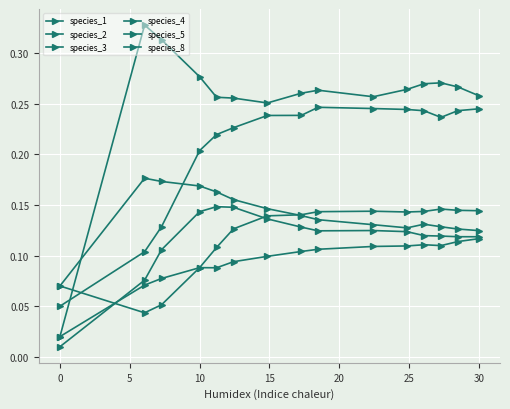

Which series has the widest spread of values?

species_4